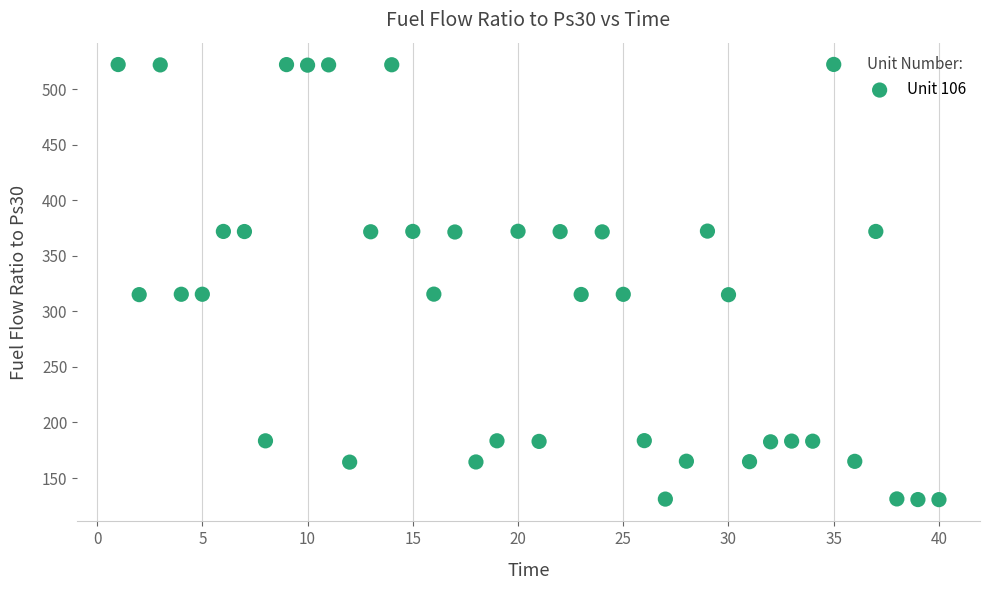

What is the range of Y values (max minus min)?

391.6